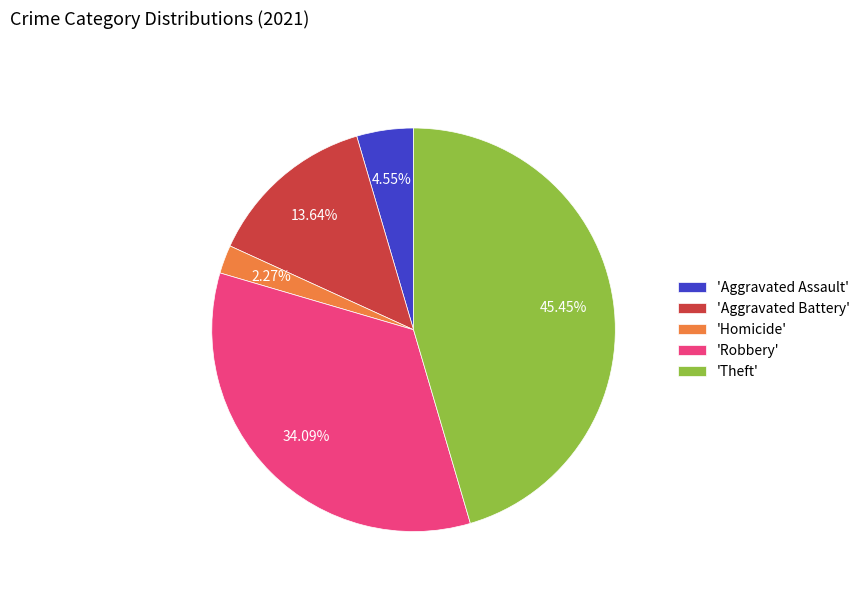

Do 'Aggravated Assault' and 'Robbery' together represent more than half of the pie?

No